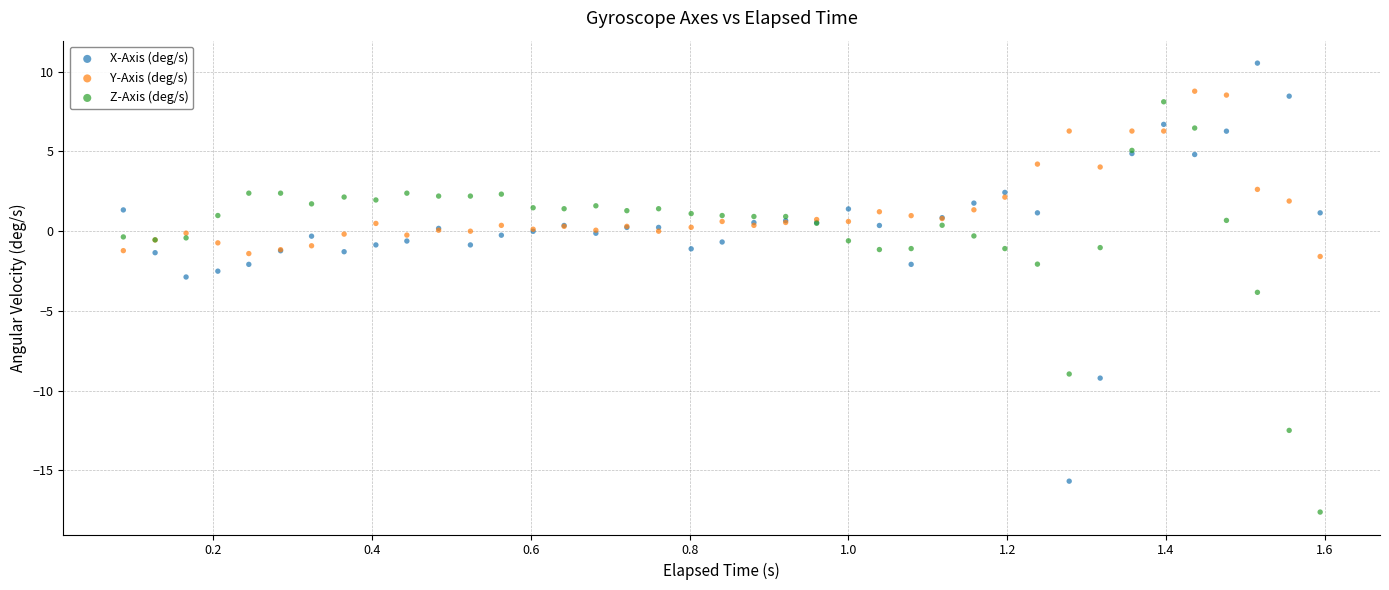

Which series reaches the maximum Y coordinate?

X-Axis (deg/s)